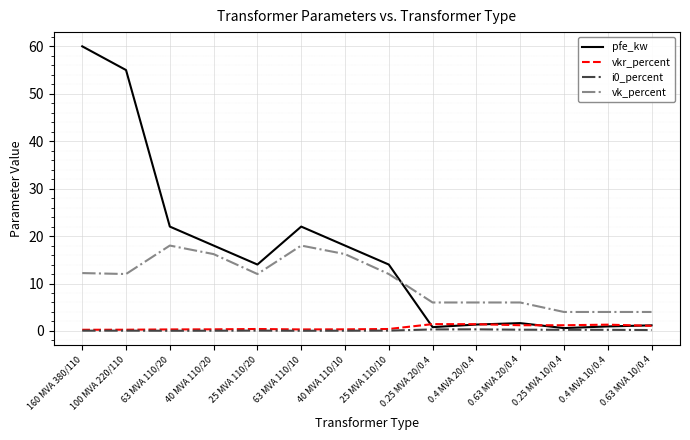

At which category is the sum across all series the highest?

160 MVA 380/110